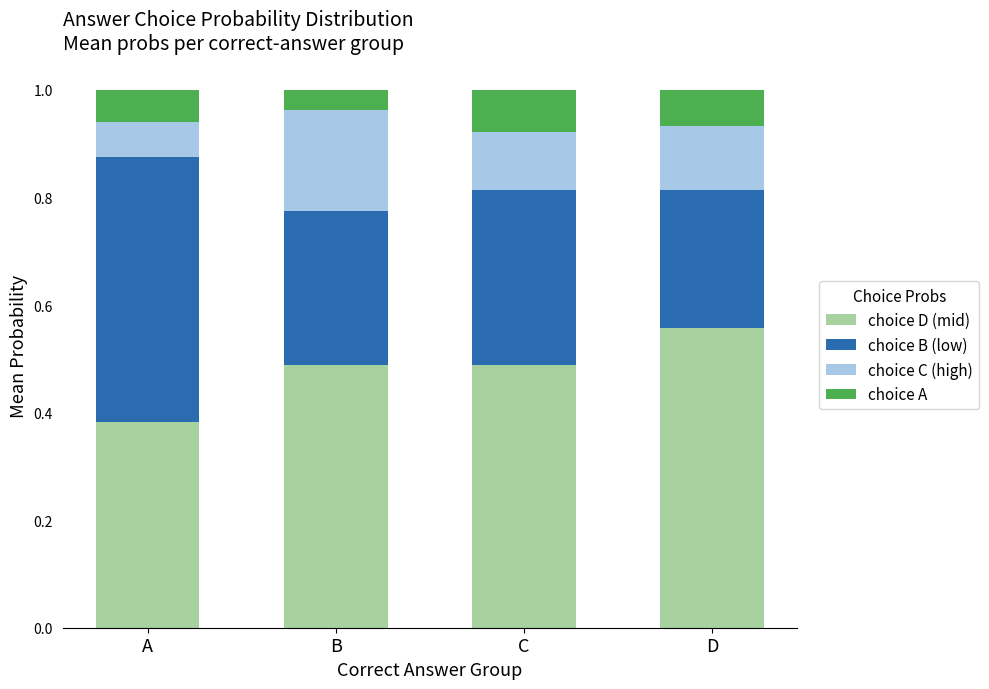

What is the total value across all series at B?

1.0